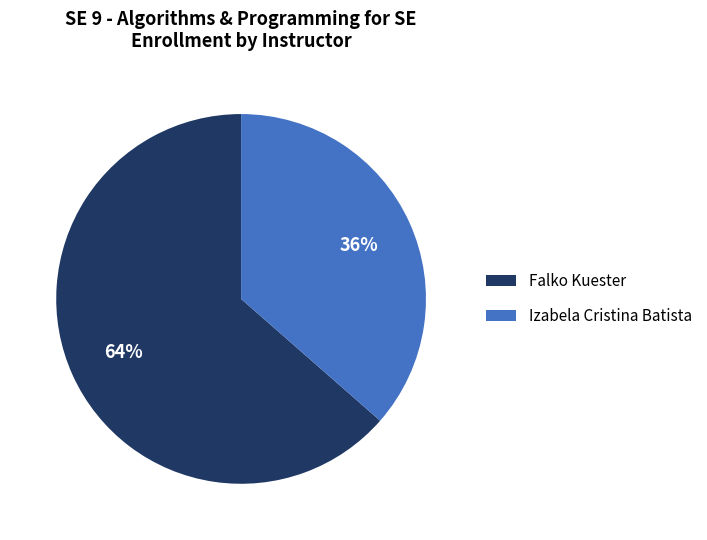

What is the smallest slice in the pie chart?

Izabela Cristina Batista